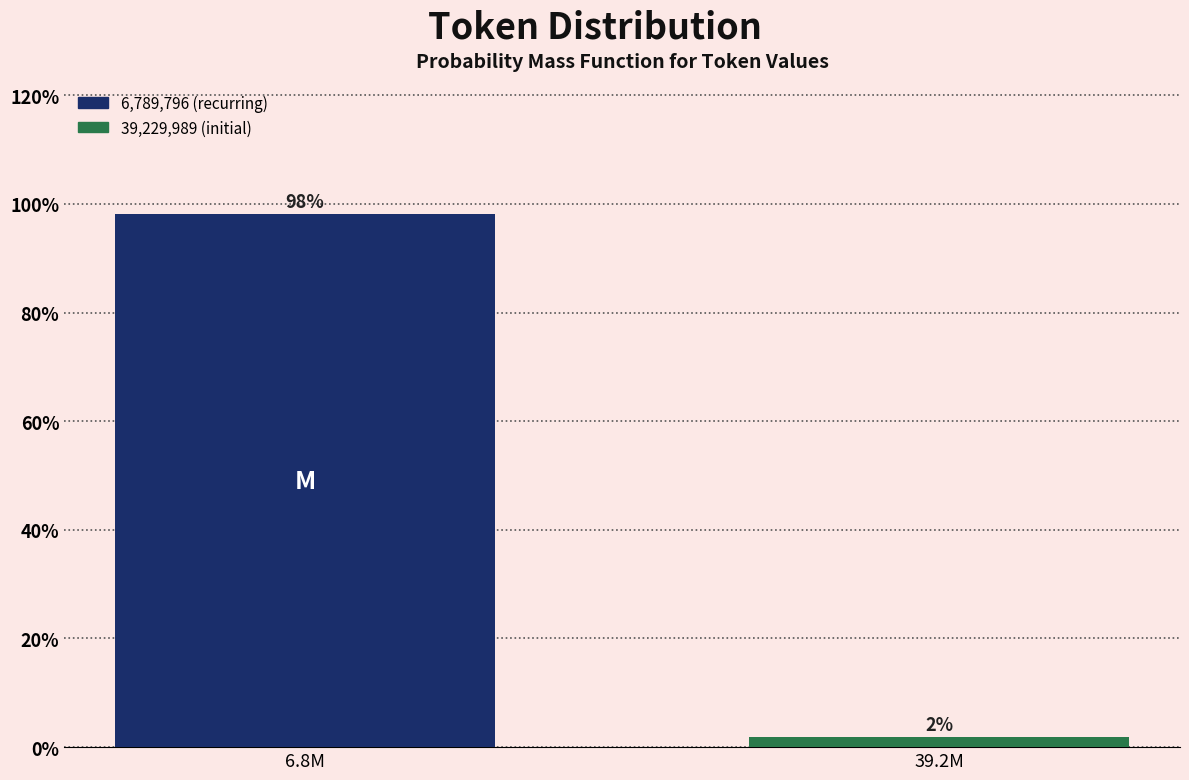

What value does the data have at 6.8M?

98.1